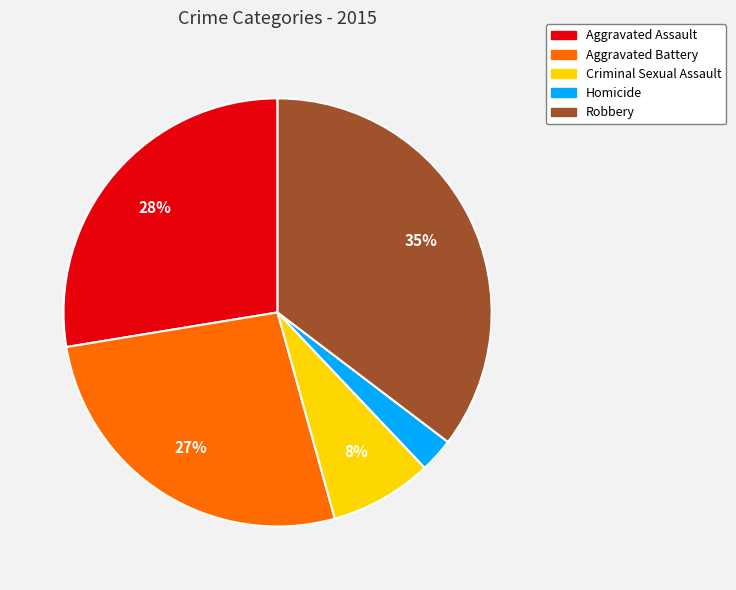

Which has a higher value, Aggravated Battery or Aggravated Assault?

Aggravated Assault